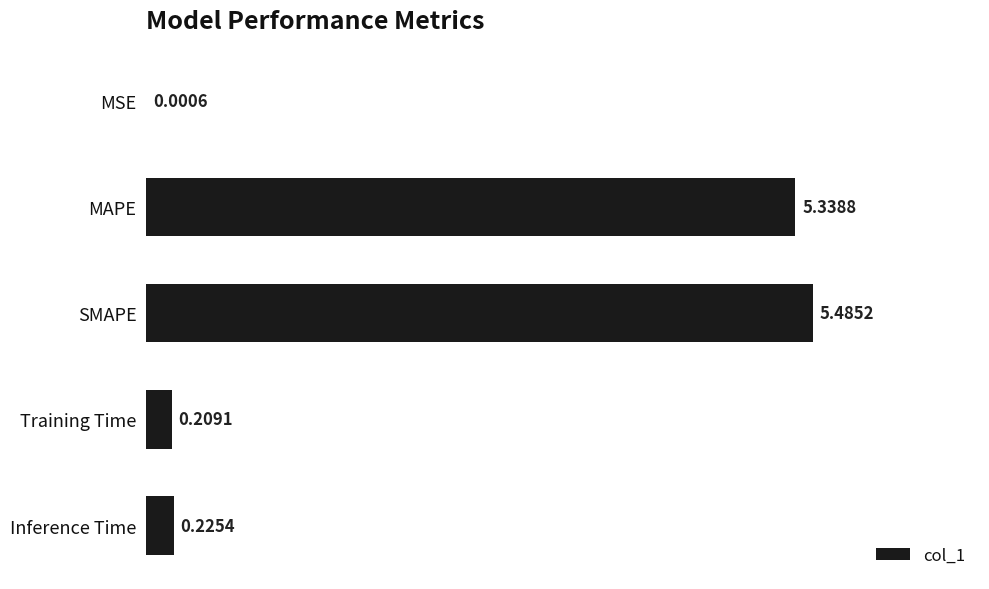

What is the sum of the values at Training Time and SMAPE?

5.7